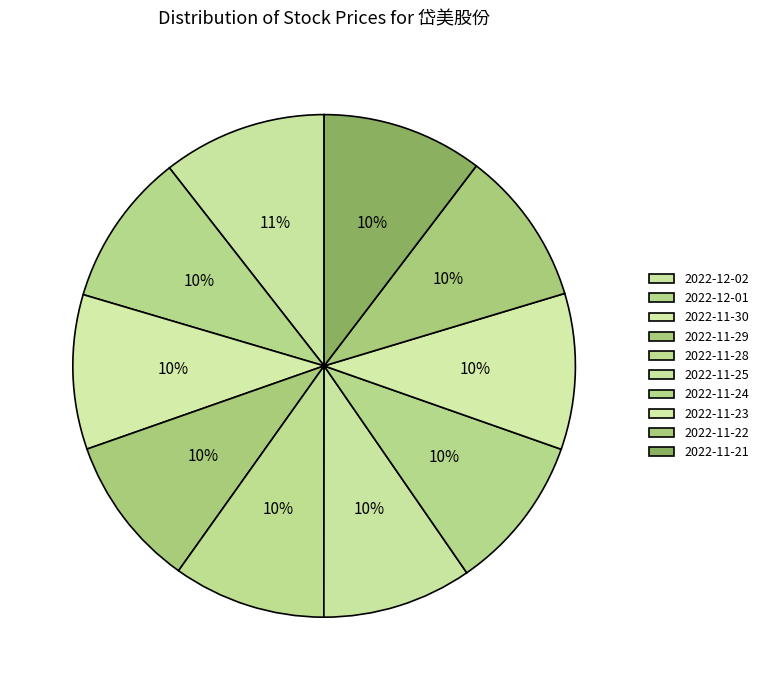

What percentage is the 2022-12-01 slice, to the nearest percent?

10%